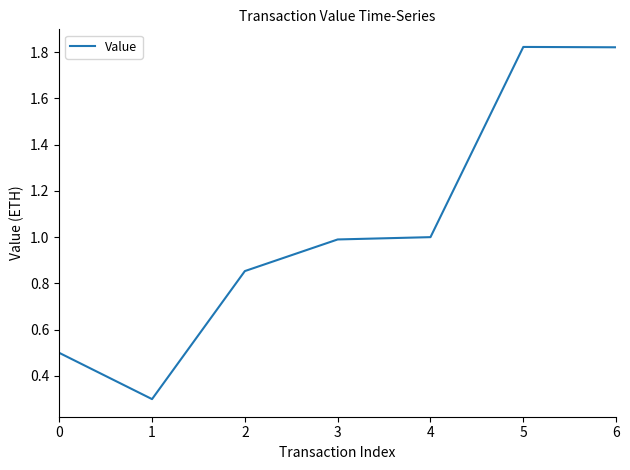

What is the difference between the maximum and minimum values?

1.5